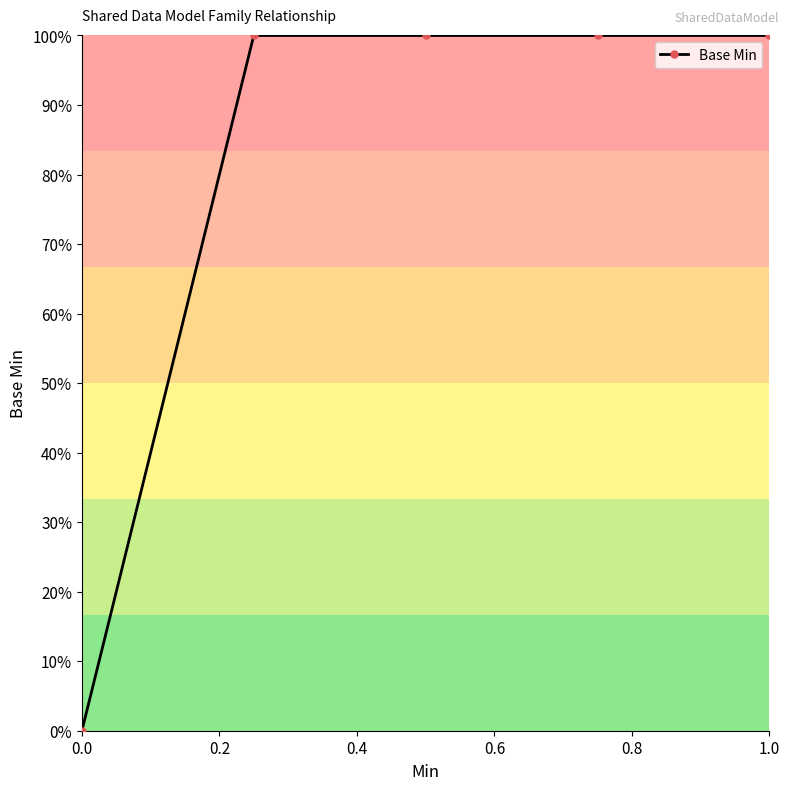

How many positive values are there?

4